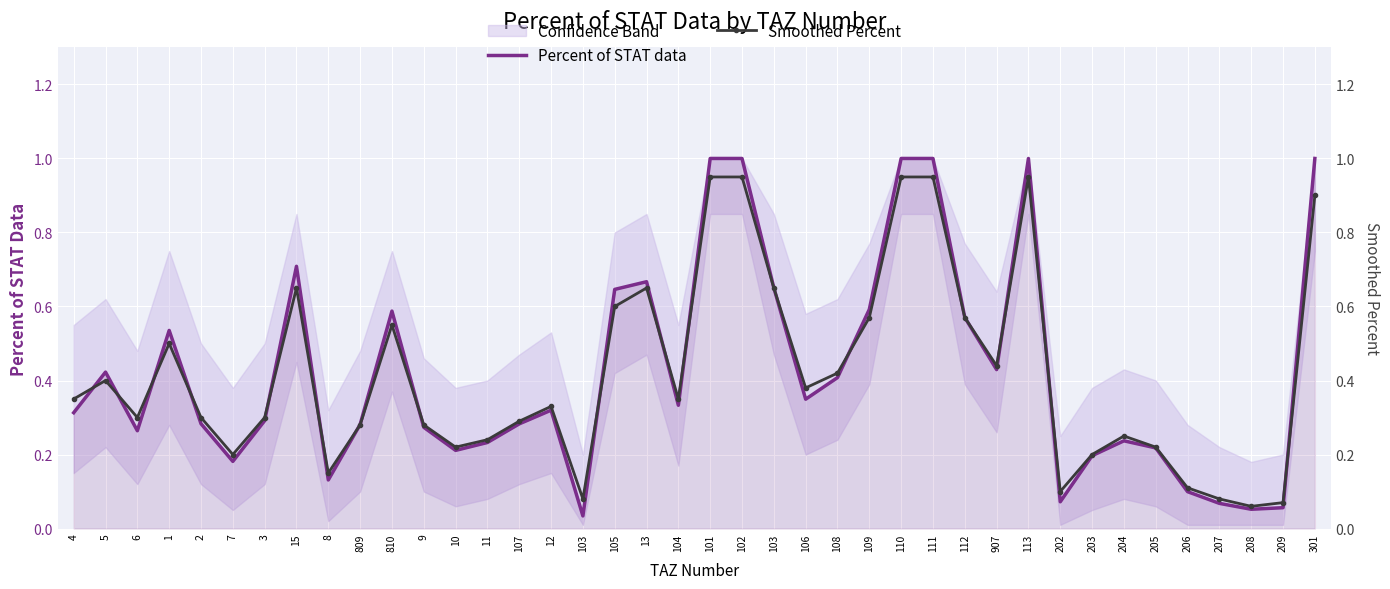

What is the difference between the second highest and minimum values in the Smoothed Percent series?

0.9